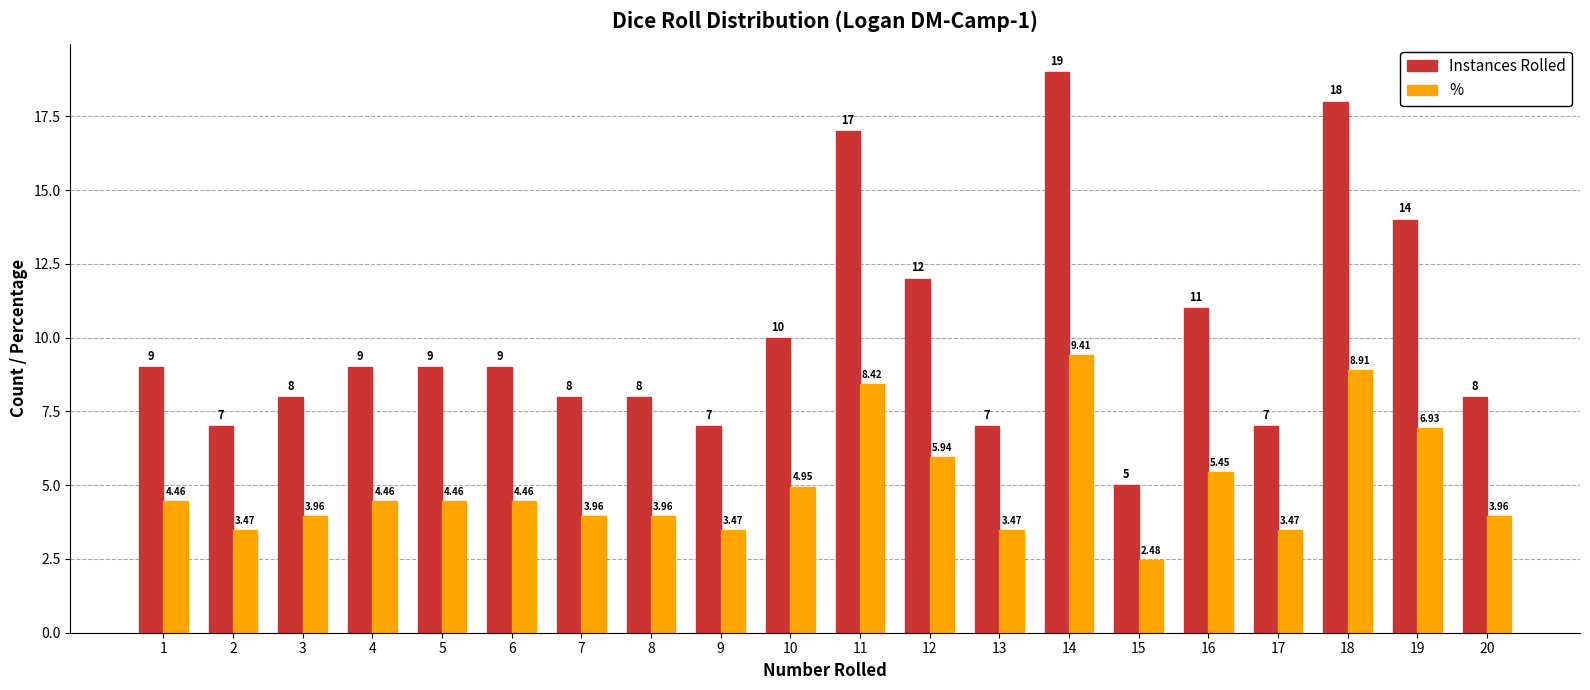

Which series has the widest spread of values?

Instances Rolled